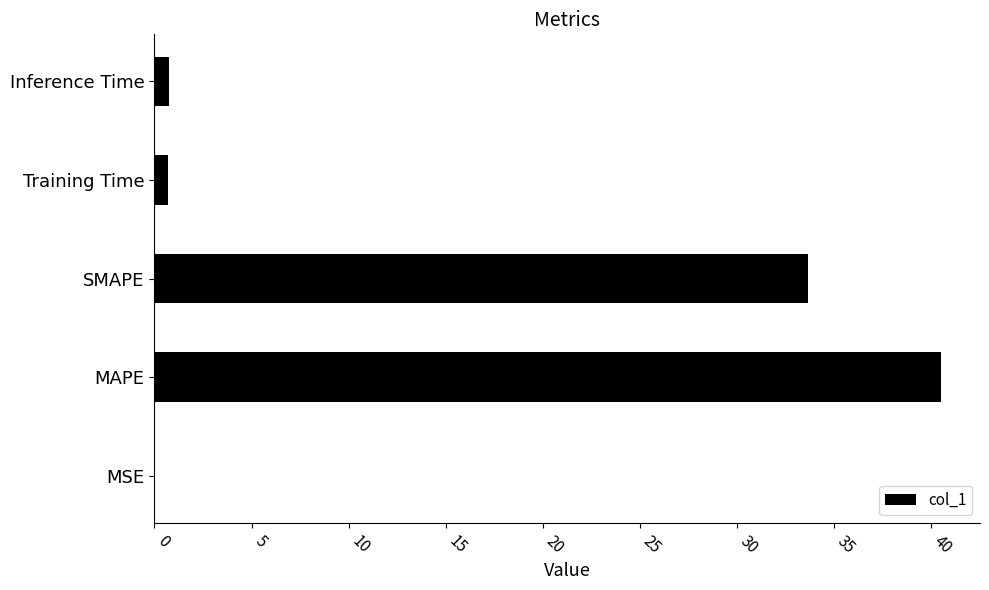

What is the sum of all values?

75.7